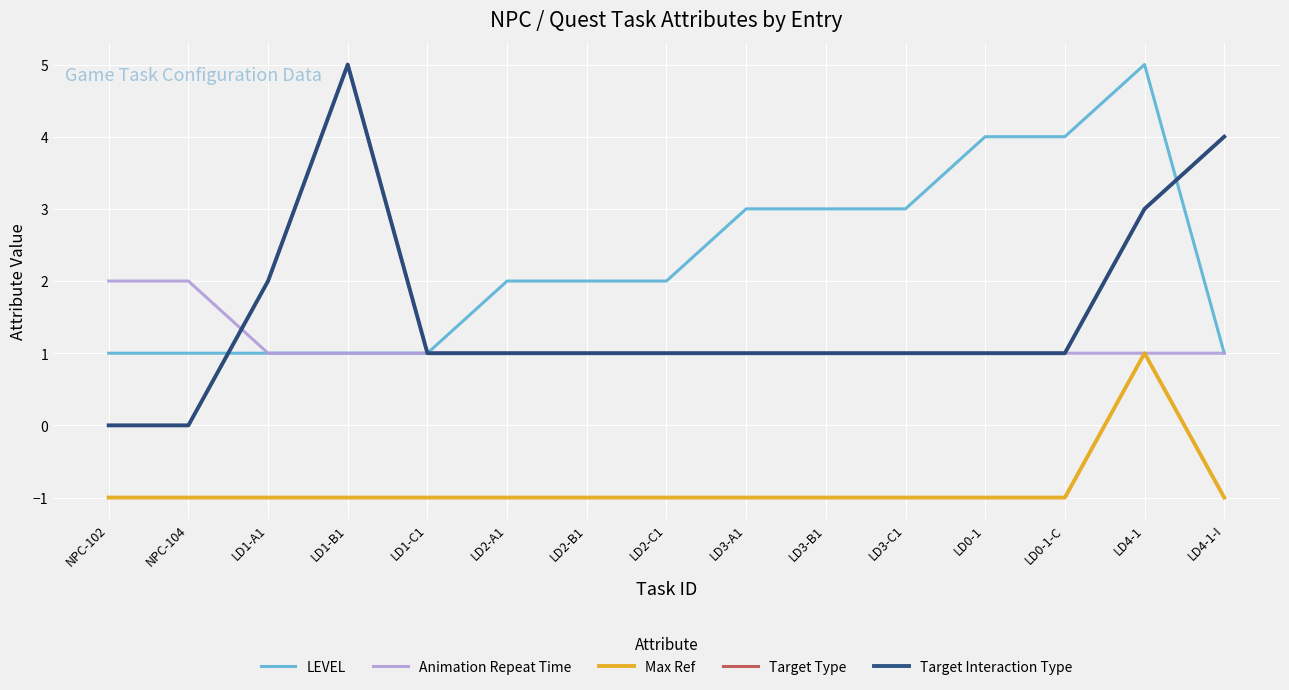

Does the chart have visible grid lines?

Yes